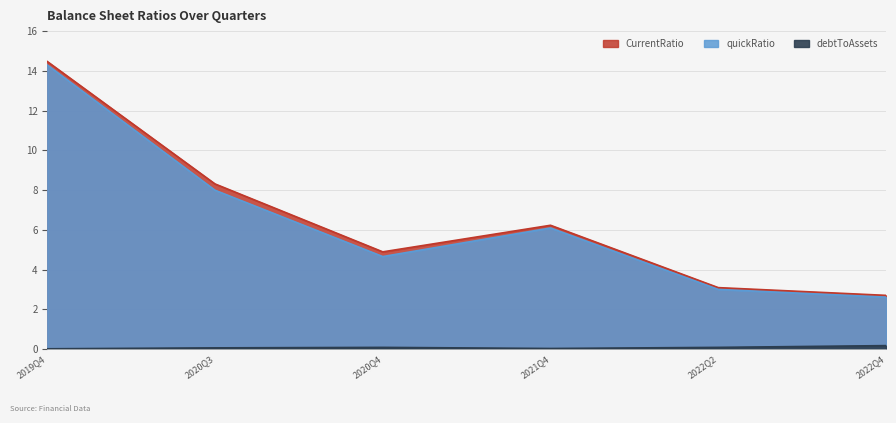

Reading left to right, extract all data points from this chart.

debtToAssets: 0.0	0.1	0.1	0.0	0.1	0.2
quickRatio: 14.3	8.0	4.7	6.1	3.0	2.6
CurrentRatio: 14.5	8.3	4.9	6.2	3.1	2.7